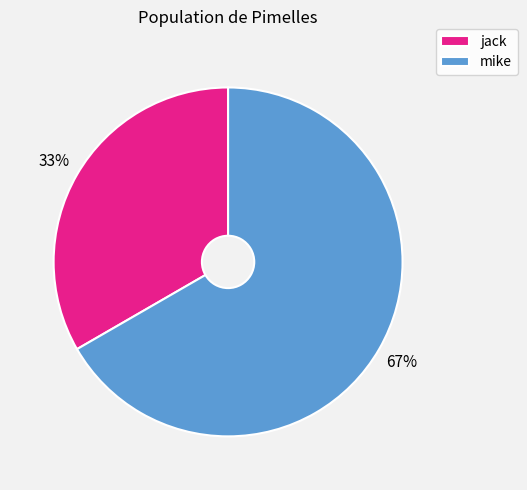

What percentage is the jack slice, to the nearest percent?

33%